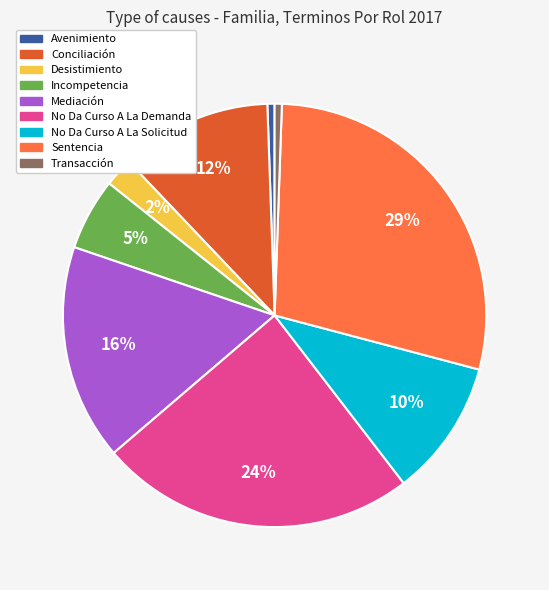

Does No Da Curso A La Demanda represent more than half of the total?

No